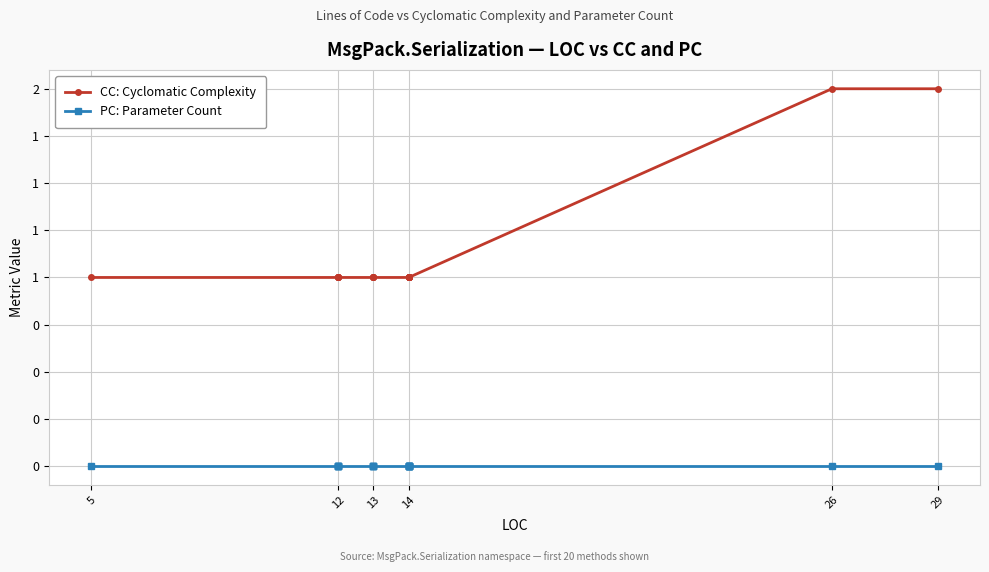

At 14, list the series in order from largest to smallest.

CC: Cyclomatic Complexity, PC: Parameter Count